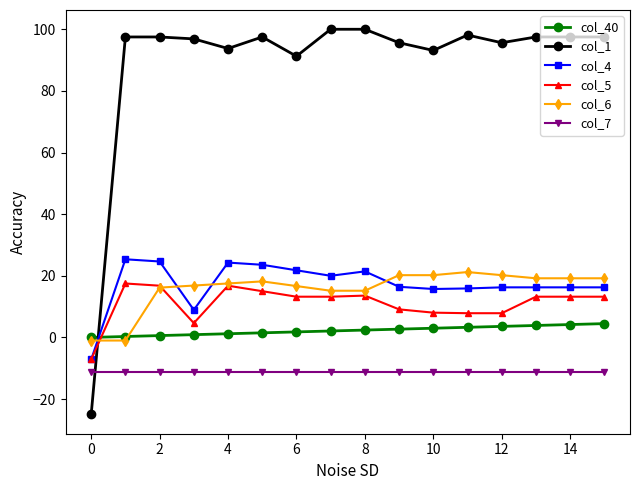

What is the maximum value shown in the chart?

100.0